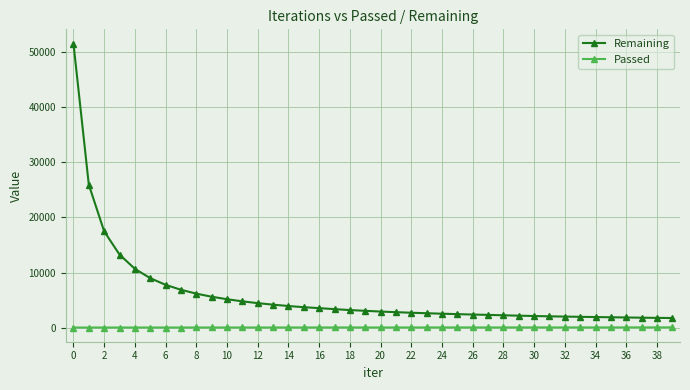

Rank the series by their maximum value, from highest to lowest.

Remaining, Passed